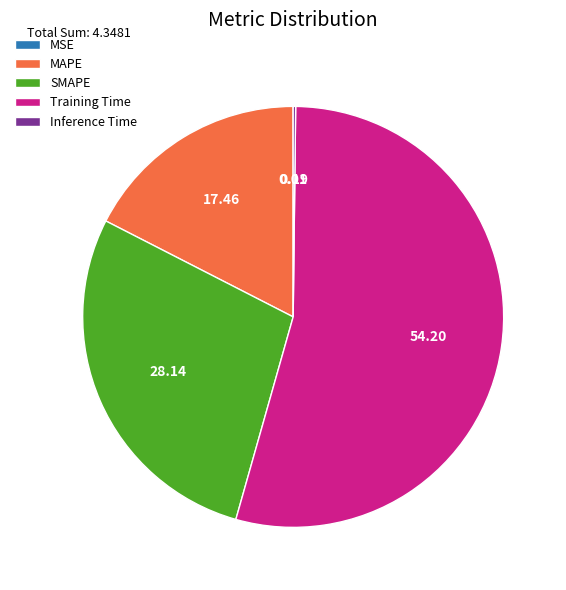

What is the largest slice in the pie chart?

Training Time